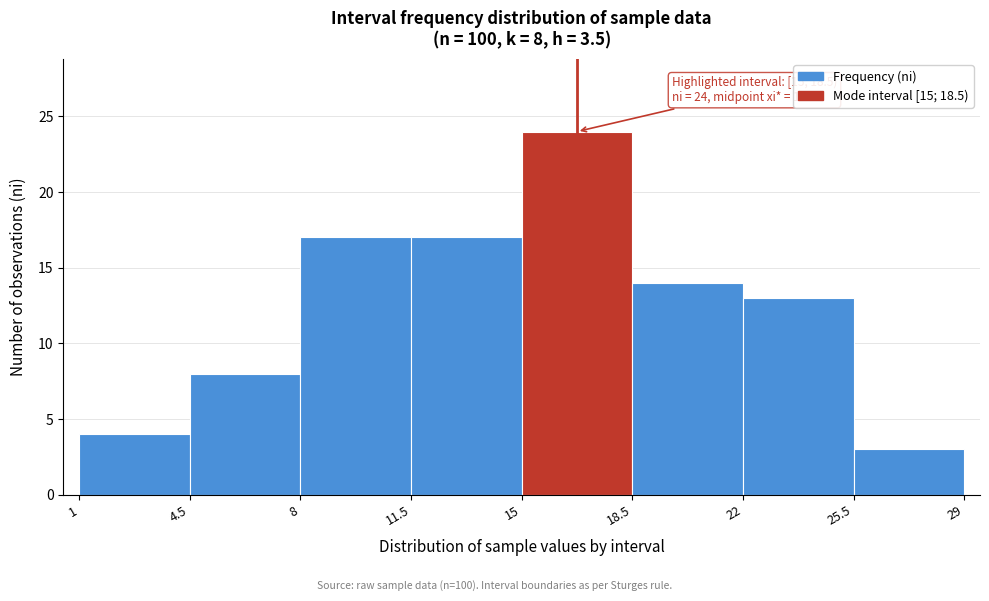

Over which range of the x-axis is the bar tallest?

15 to 18.5